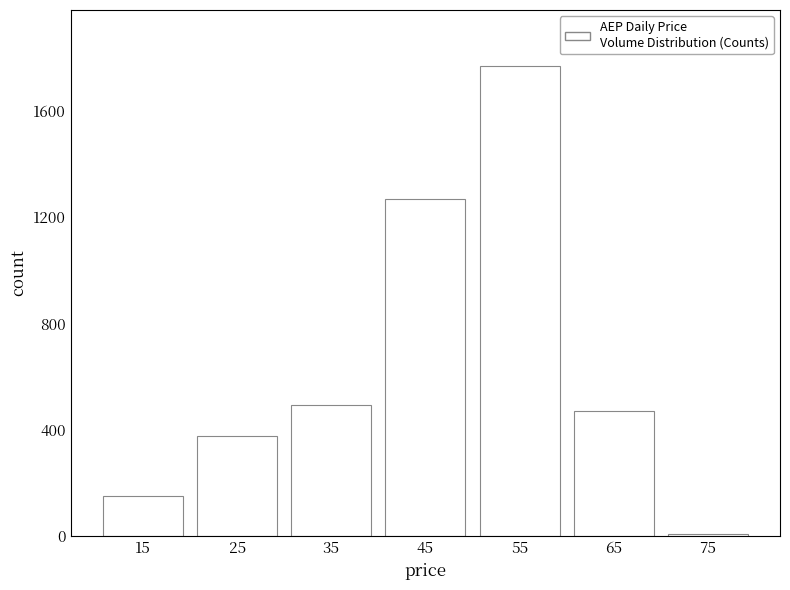

Reading right to left, extract all data points from this chart.

7	471	1768	1270	491	374	149